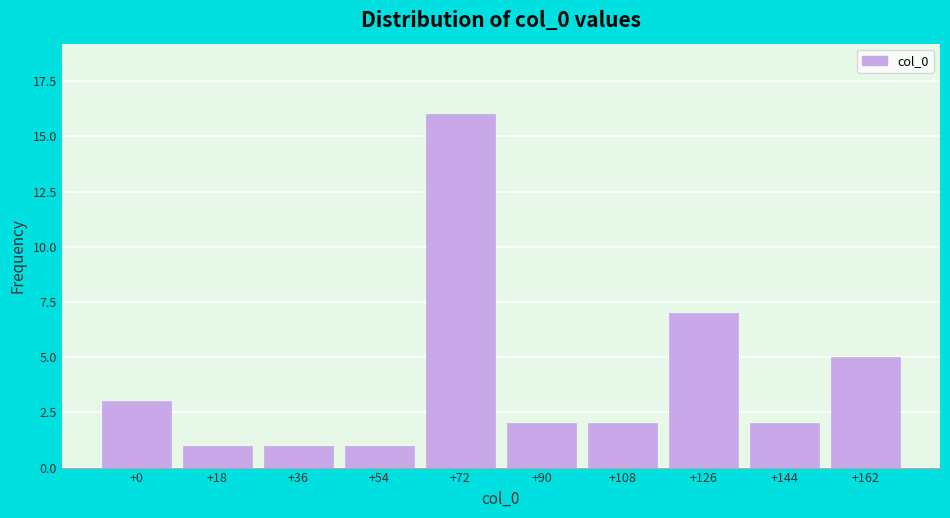

Reading left to right, what are all the values shown in this chart?

3	1	1	1	16	2	2	7	2	5